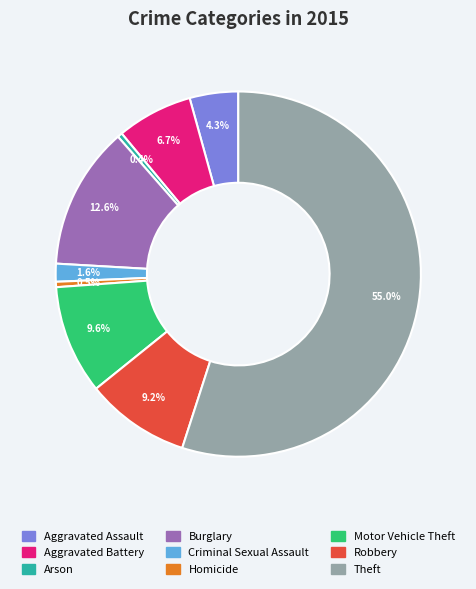

To the nearest percent, what is the difference between the largest and smallest slice percentages?

55%